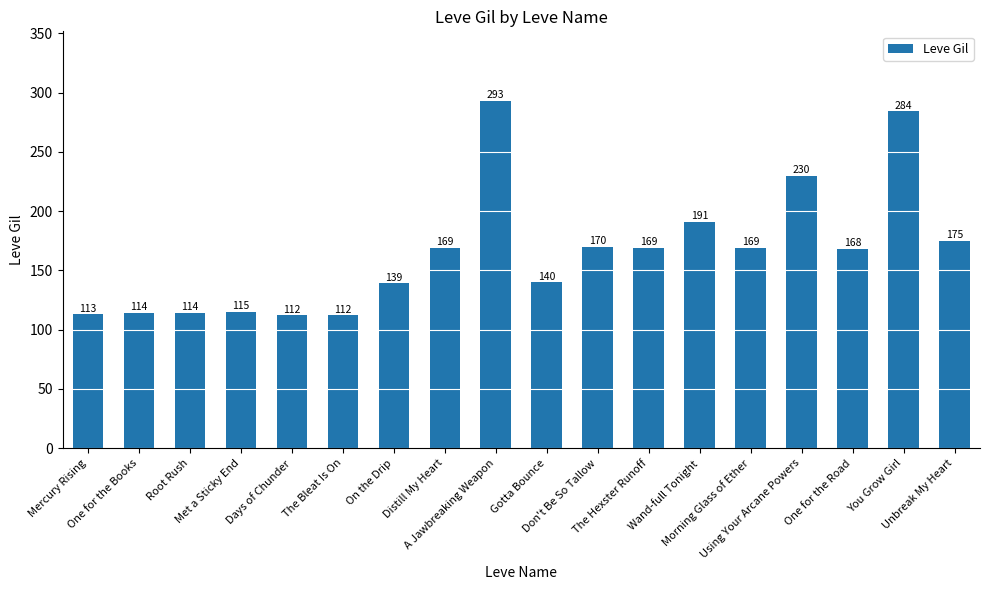

The value at Met a Sticky End is 170. True or false?

False